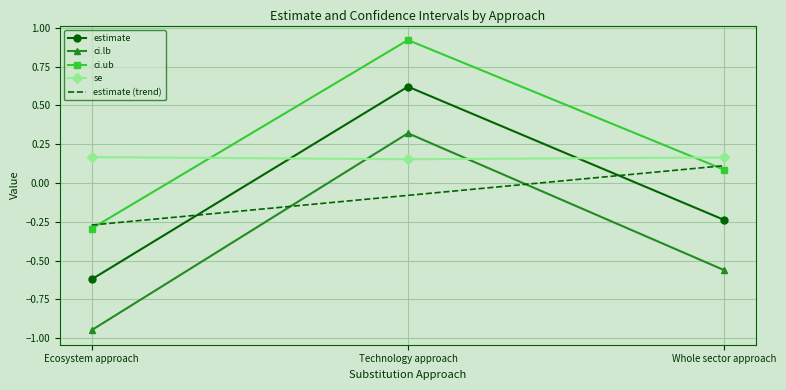

Is it true that se equals 0.3 at Ecosystem approach?

False